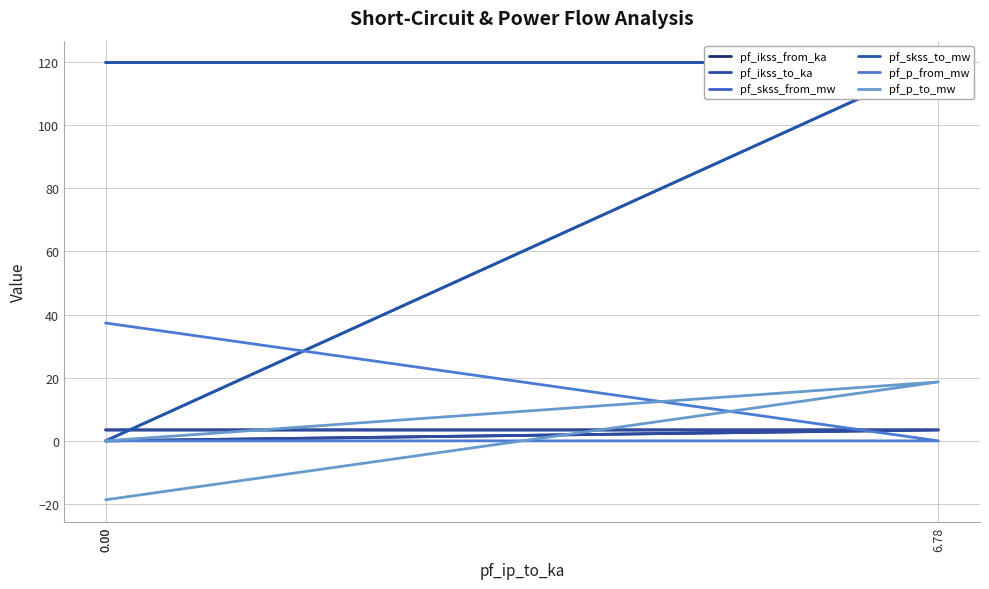

Count the number of data series in this chart.

6